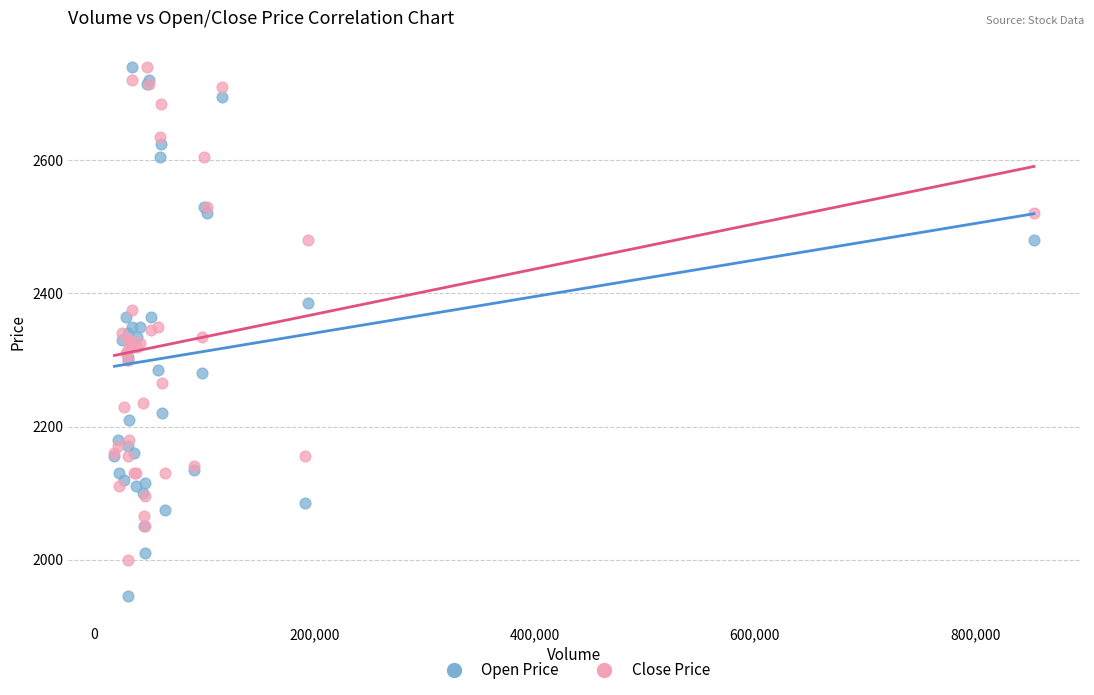

Which series reaches the minimum Y coordinate?

Open Price